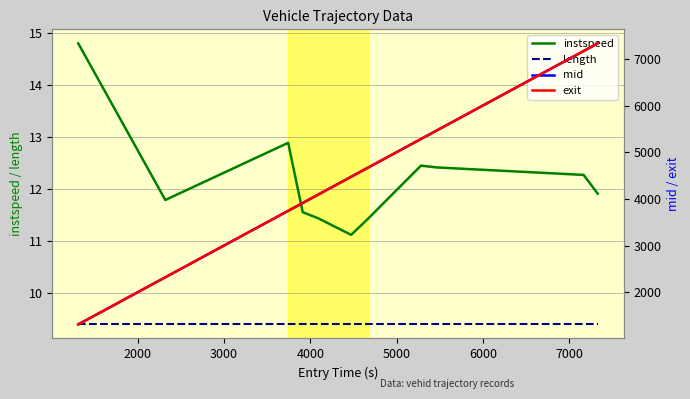

True or false: mid and exit intersect in this chart.

False